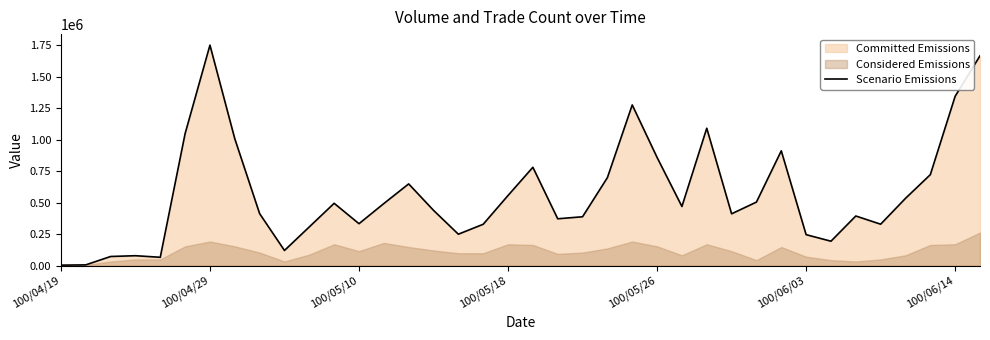

Which category has the highest value in the Scenario Emissions series?

100/04/29